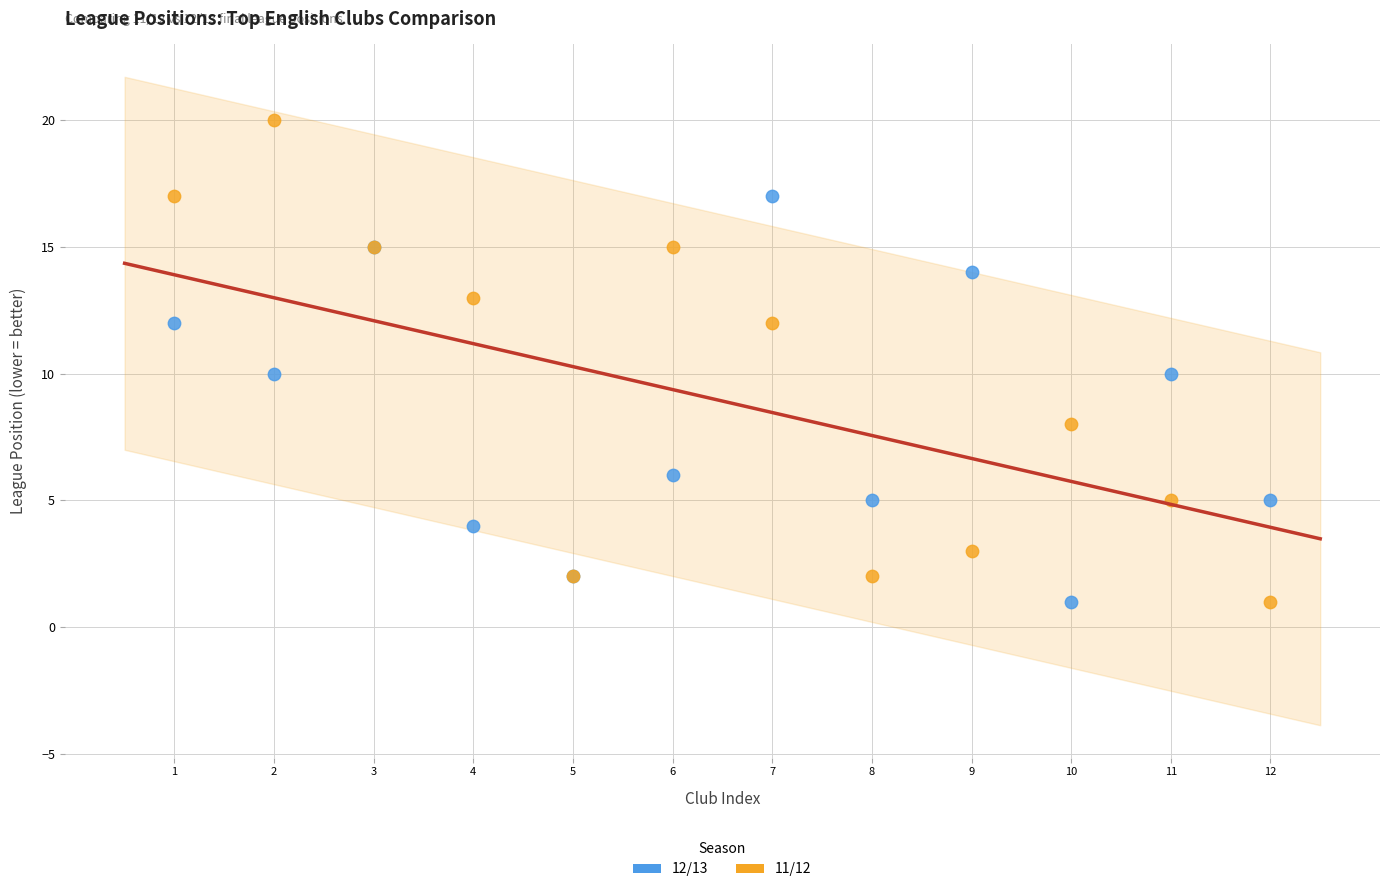

Which series contains the highest Y value?

11/12